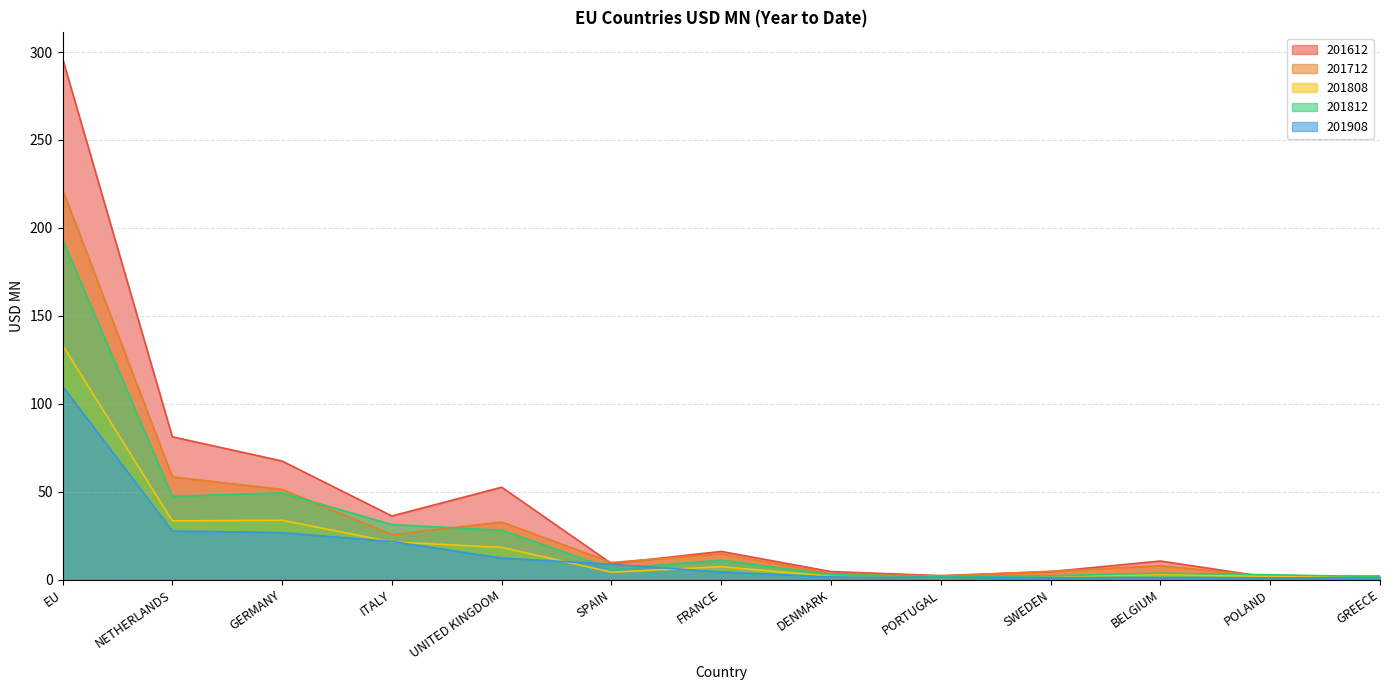

What is the smallest value displayed?

1.0